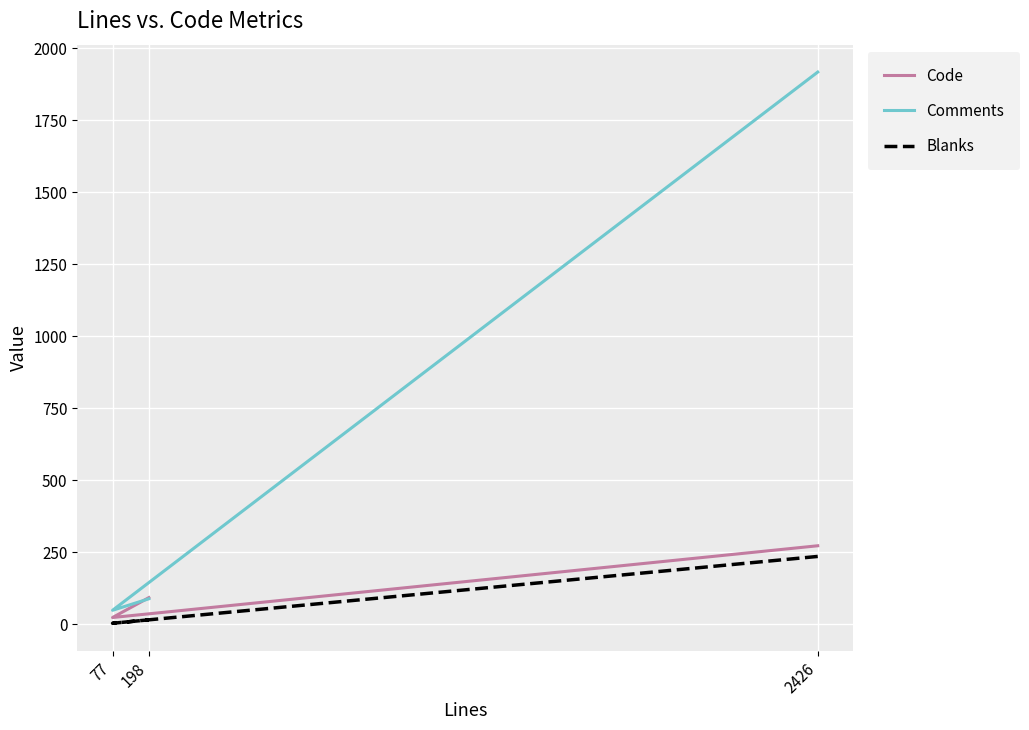

Is the value of Comments at 2426 greater than the value of Code at 77?

Yes